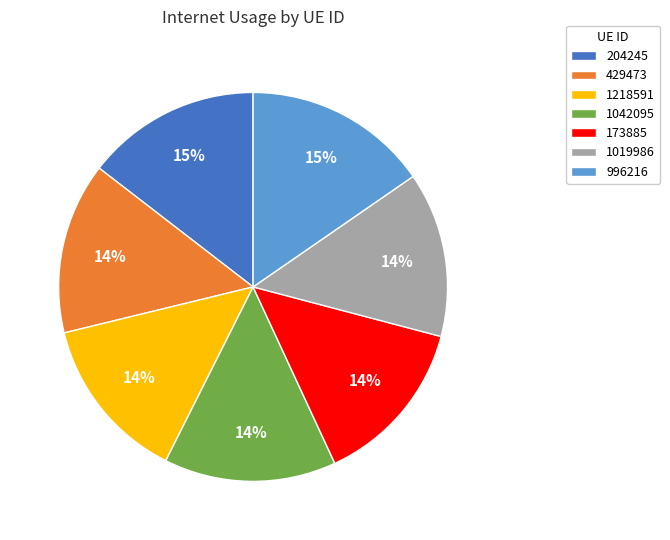

What is the ratio of the value at 996216 to the value at 429473?

1.1